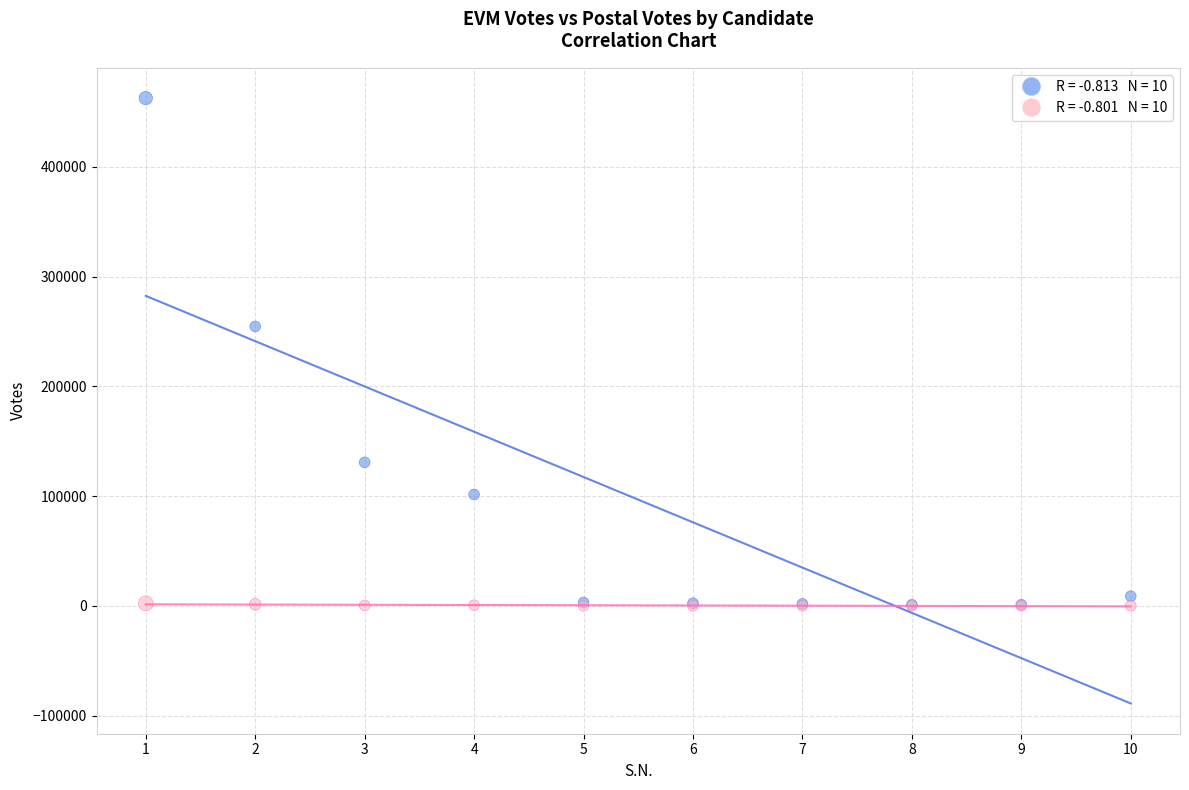

Across all series, what Y value is closest to 231380?

254676